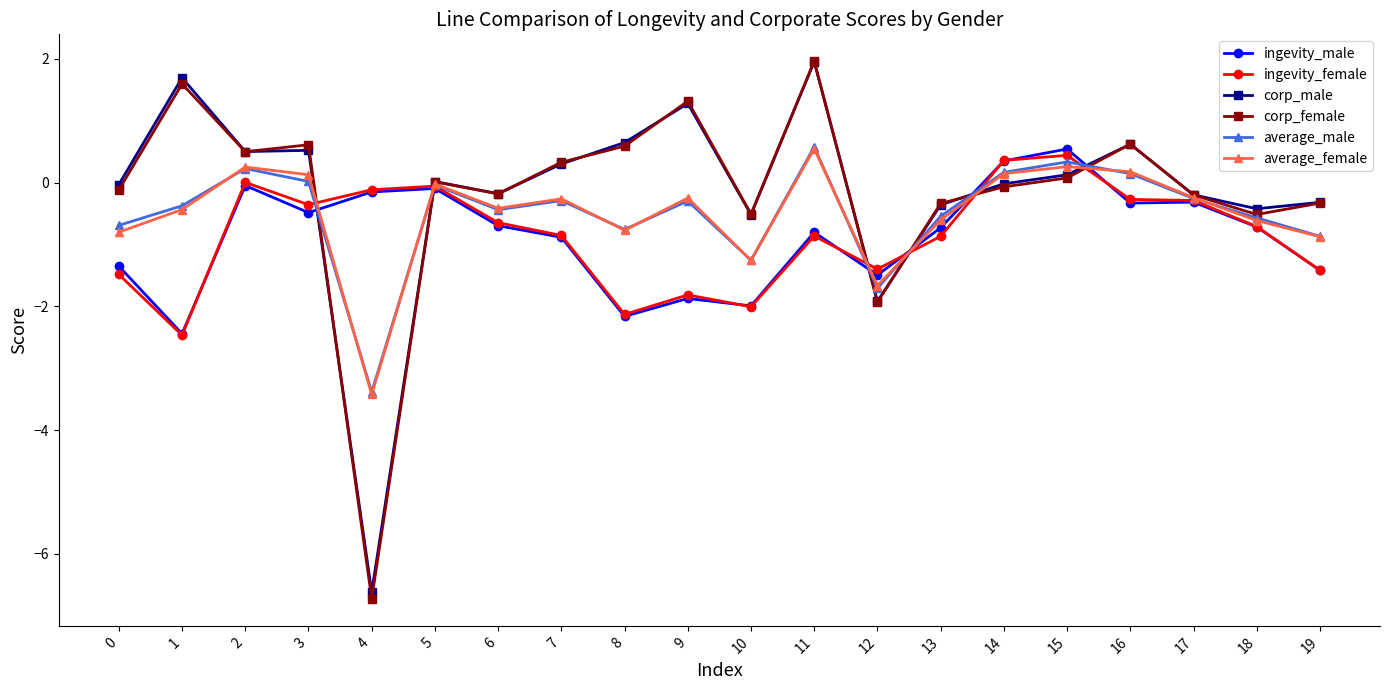

What is the spread (max minus min) of values at 15?

0.5